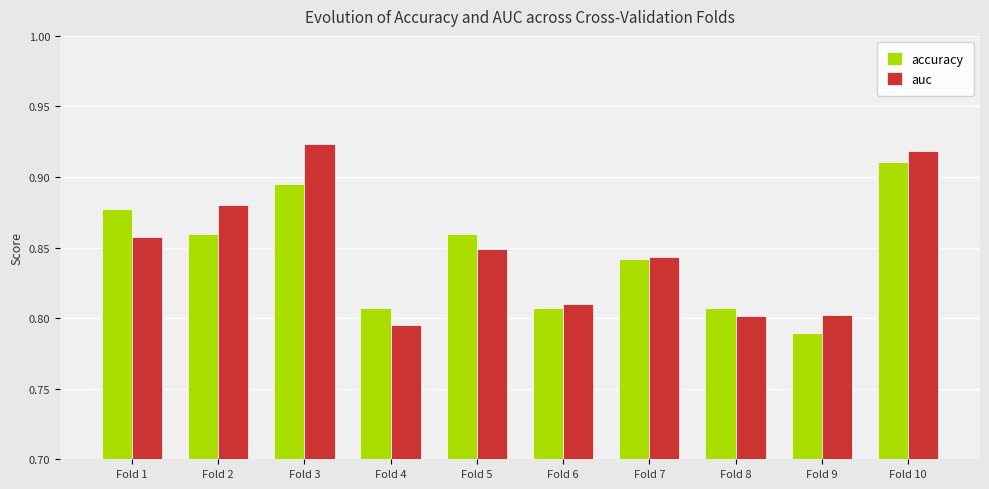

How many groups of bars are there?

10